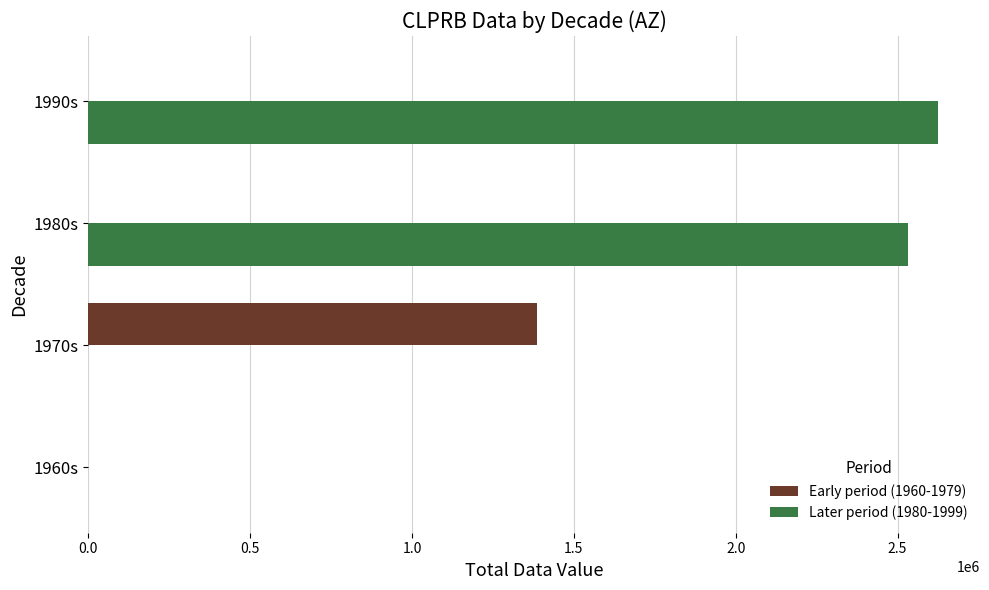

Which category has the highest value across all series?

1990s